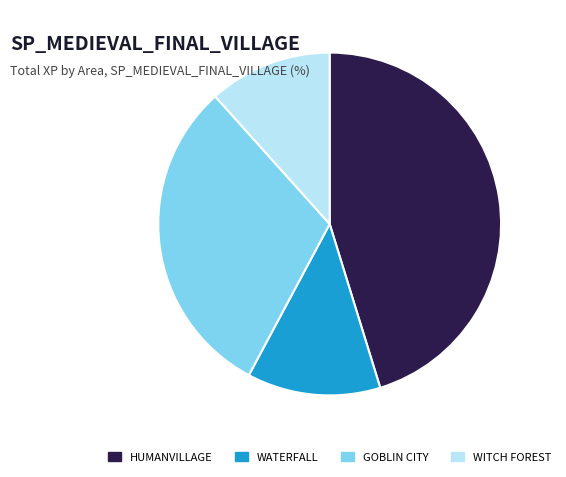

How many slices are in this pie chart?

4